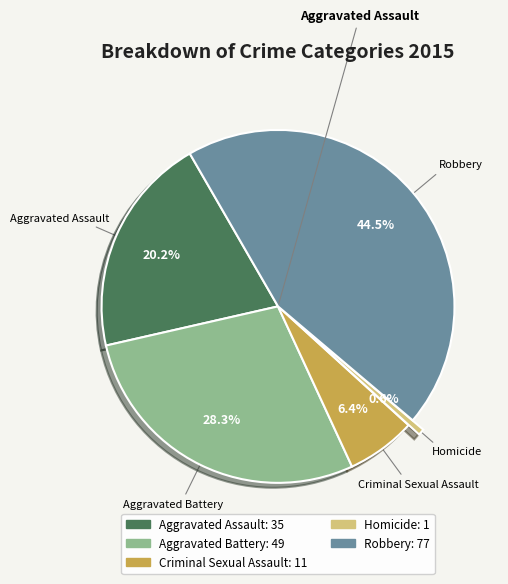

Which has a higher value, Aggravated Assault or Aggravated Battery?

Aggravated Battery